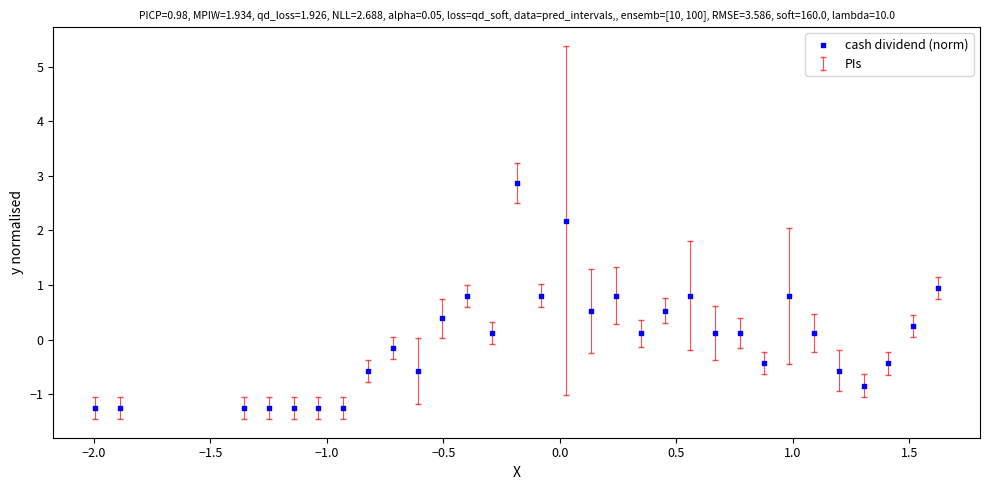

What is the range of X values (max minus min)?

3.6